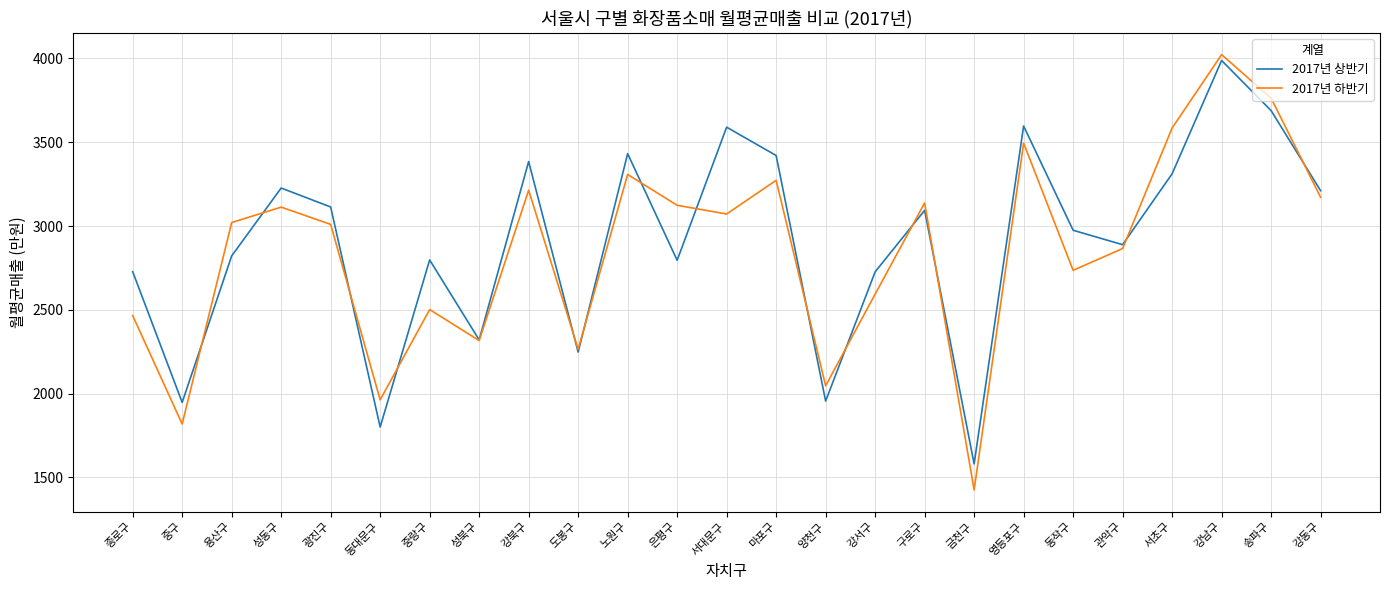

Is the value of 2017년 상반기 at 용산구 greater than the value of 2017년 하반기 at 영등포구?

No